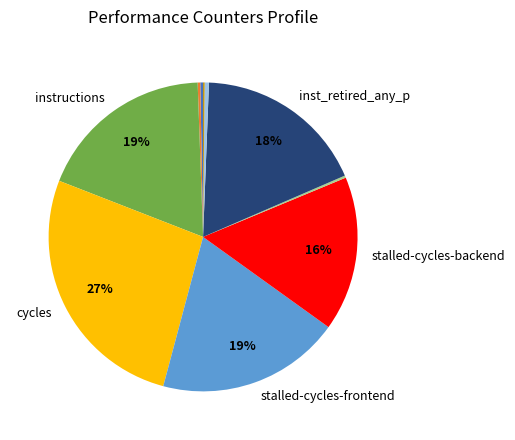

To the nearest percent, what is the average slice percentage?

10%